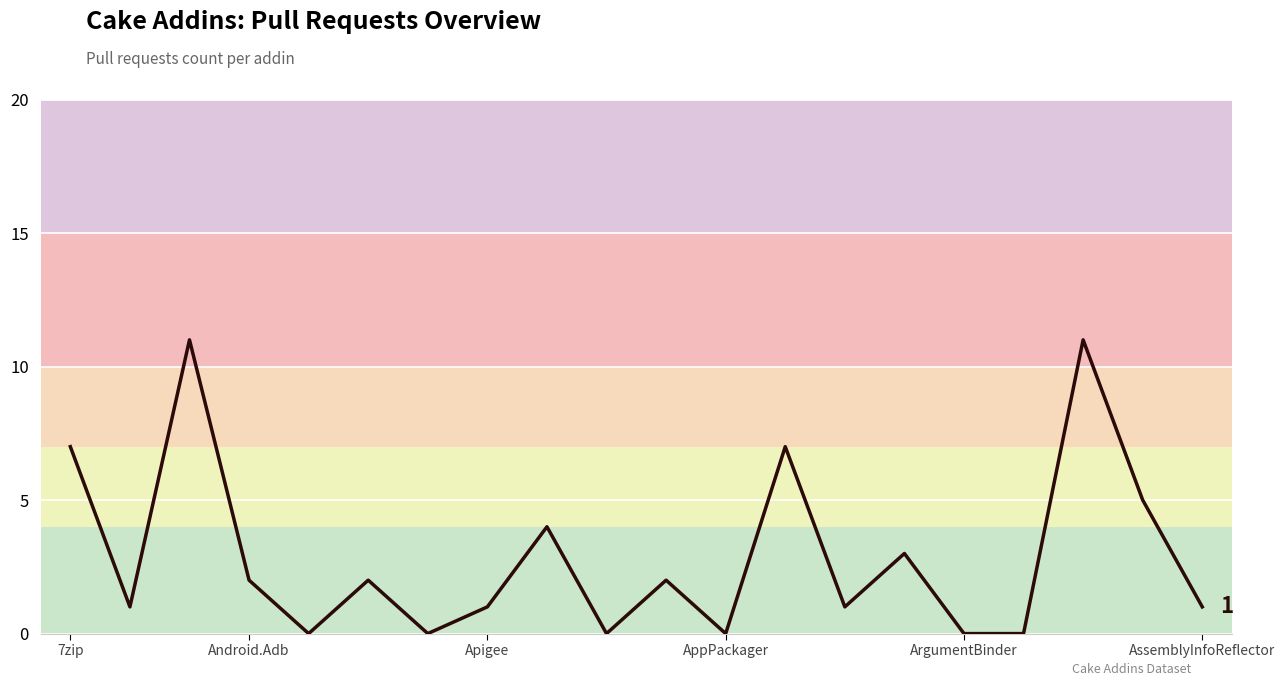

What is the maximum value shown in the chart?

11